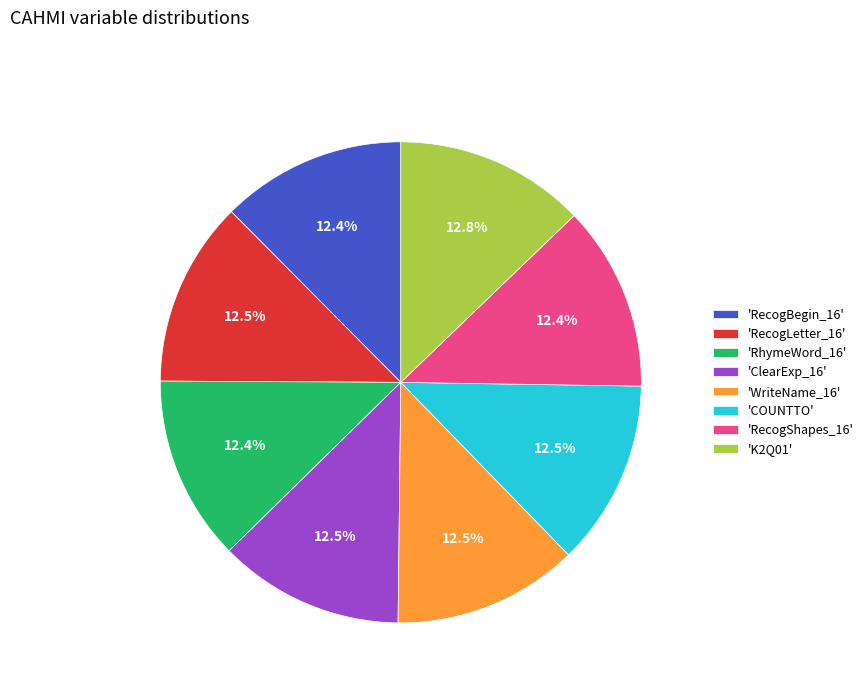

Does 'ClearExp_16' represent more than half of the total?

No